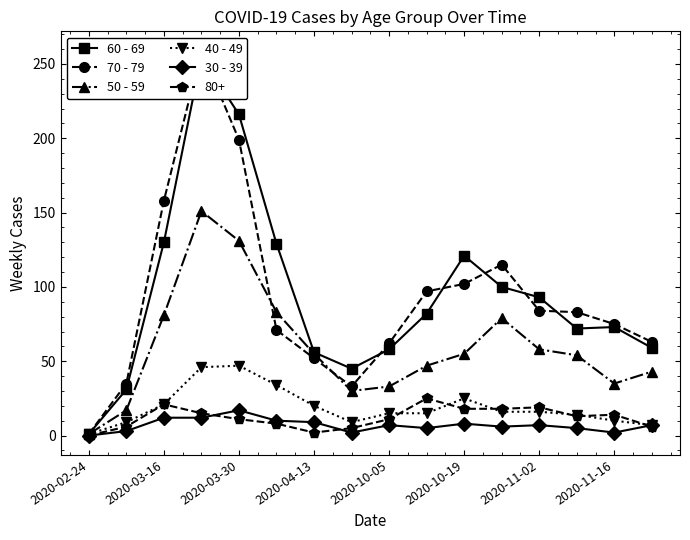

True or false: 40 - 49 has more than 1 points higher than both neighbors.

True